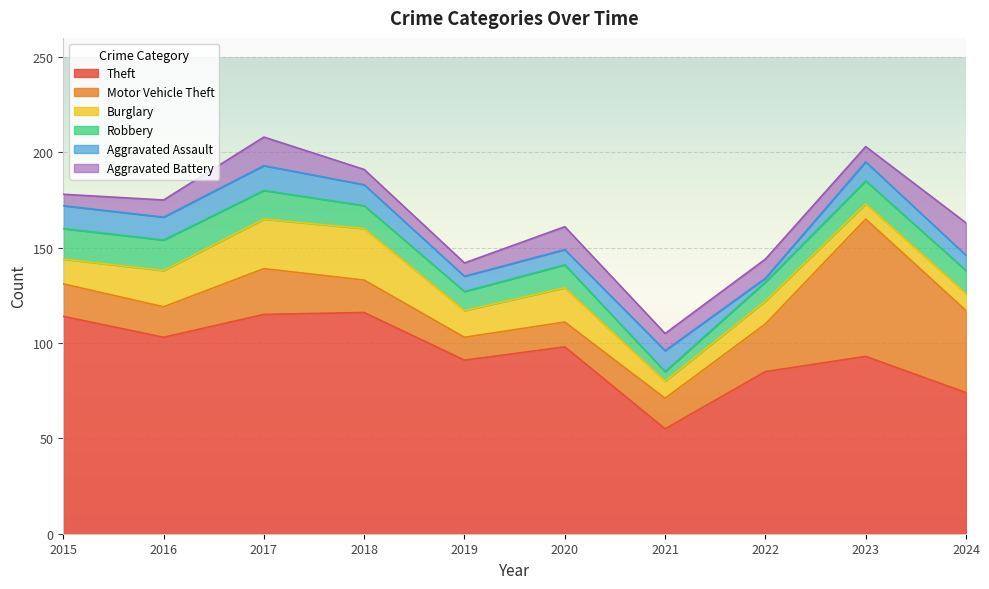

True or false: Robbery and Motor Vehicle Theft intersect in this chart.

False